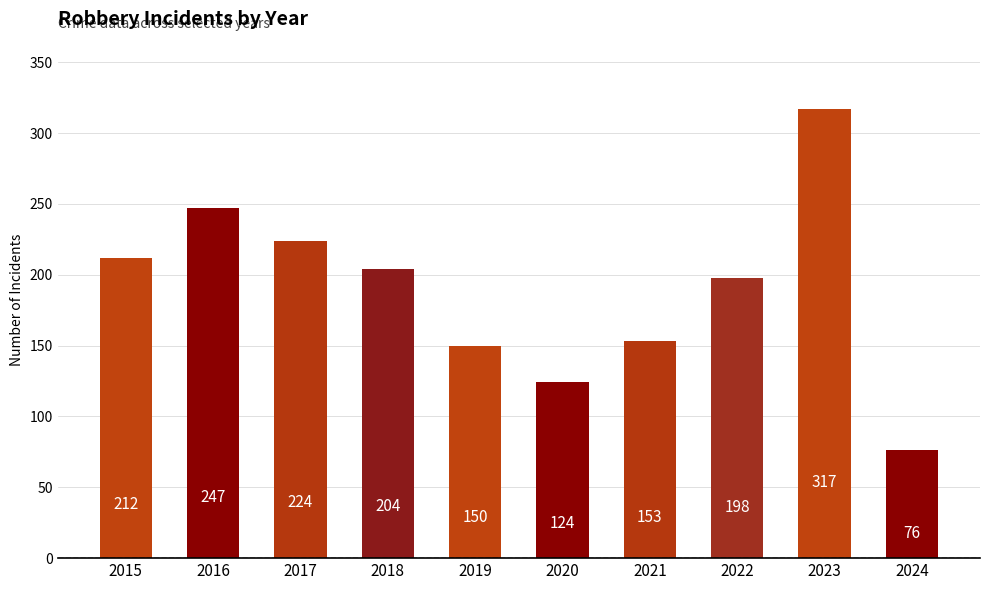

What value does the data have at 2019, to the nearest 5?

150